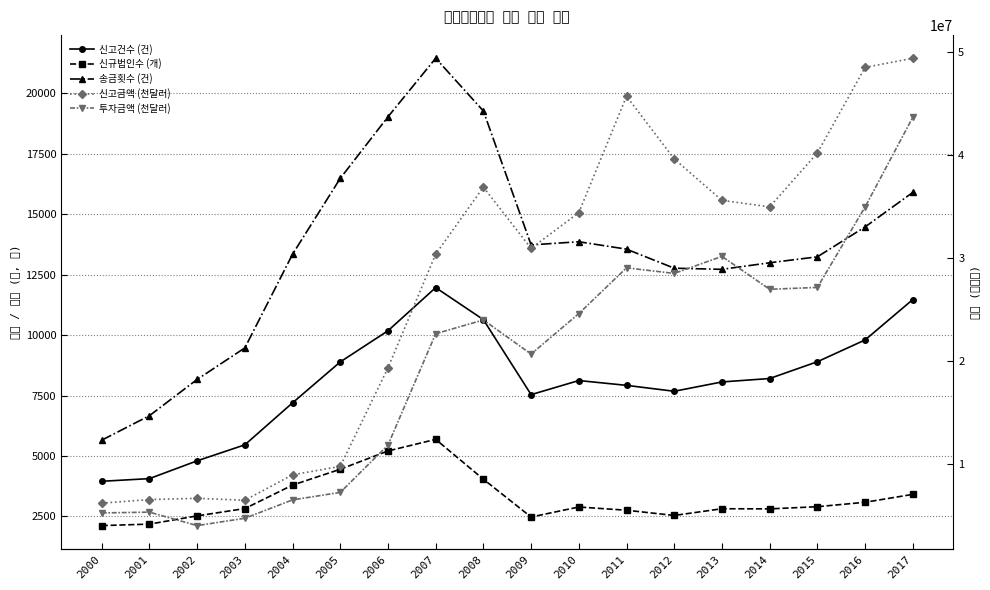

What is the average value of the 신규법인수 (개) series?

3250